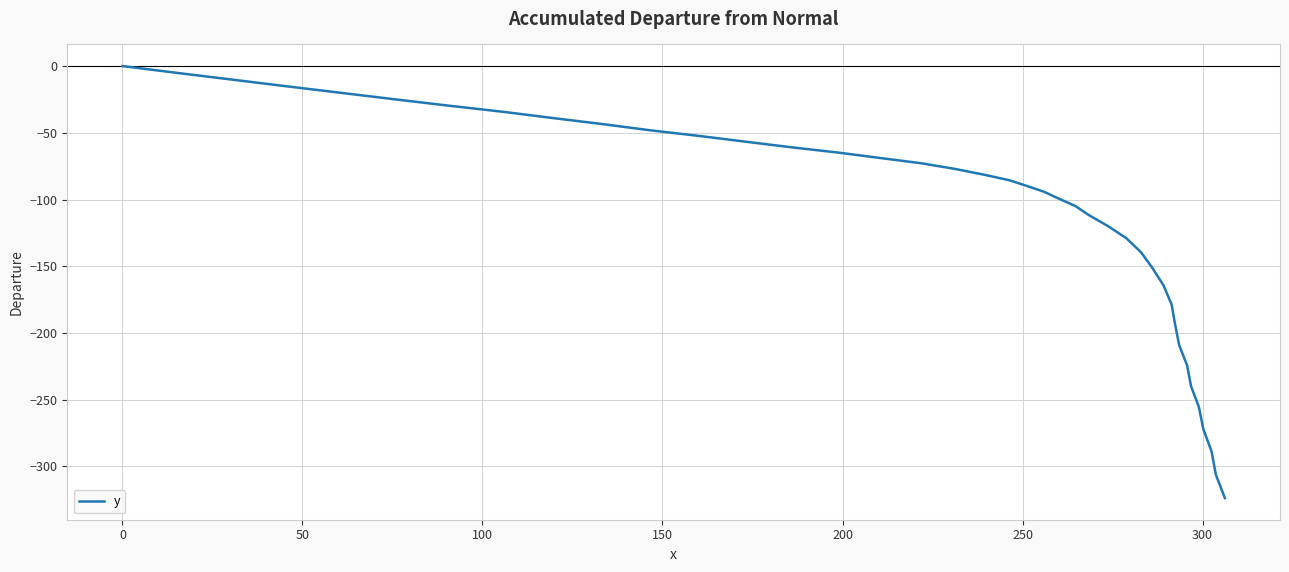

What is the difference between the maximum and minimum values?

323.7